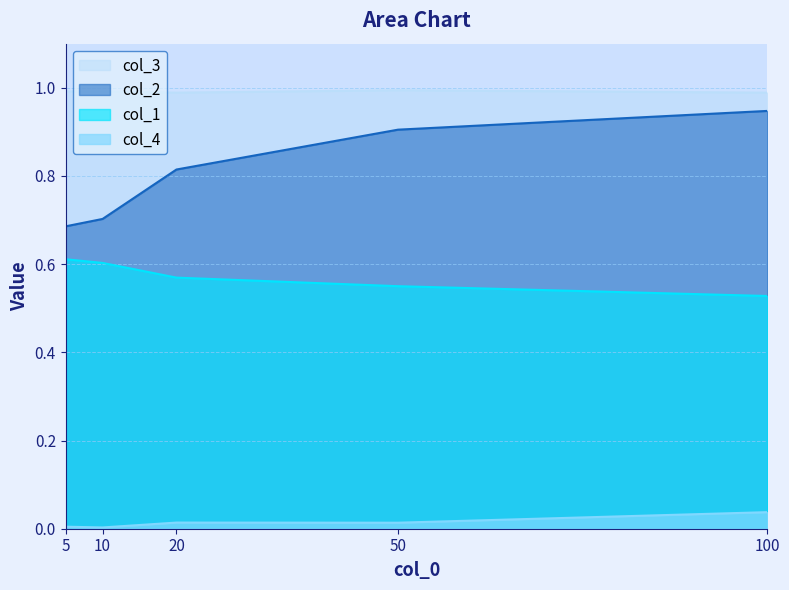

Reading left to right, transcribe all the data shown in this chart.

col_1: 0.6	0.6	0.6	0.6	0.5
col_2: 0.7	0.7	0.8	0.9	0.9
col_4: 0.0	0.0	0.0	0.0	0.0
col_3: 1.0	1.0	1.0	1.0	1.0